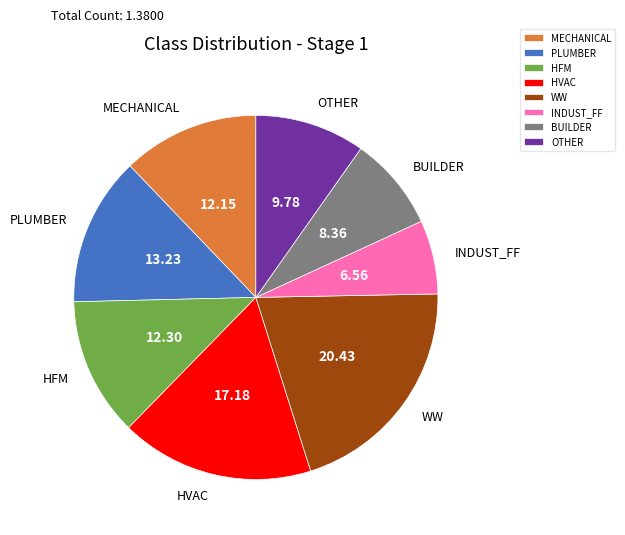

Which has a higher value, PLUMBER or MECHANICAL?

PLUMBER